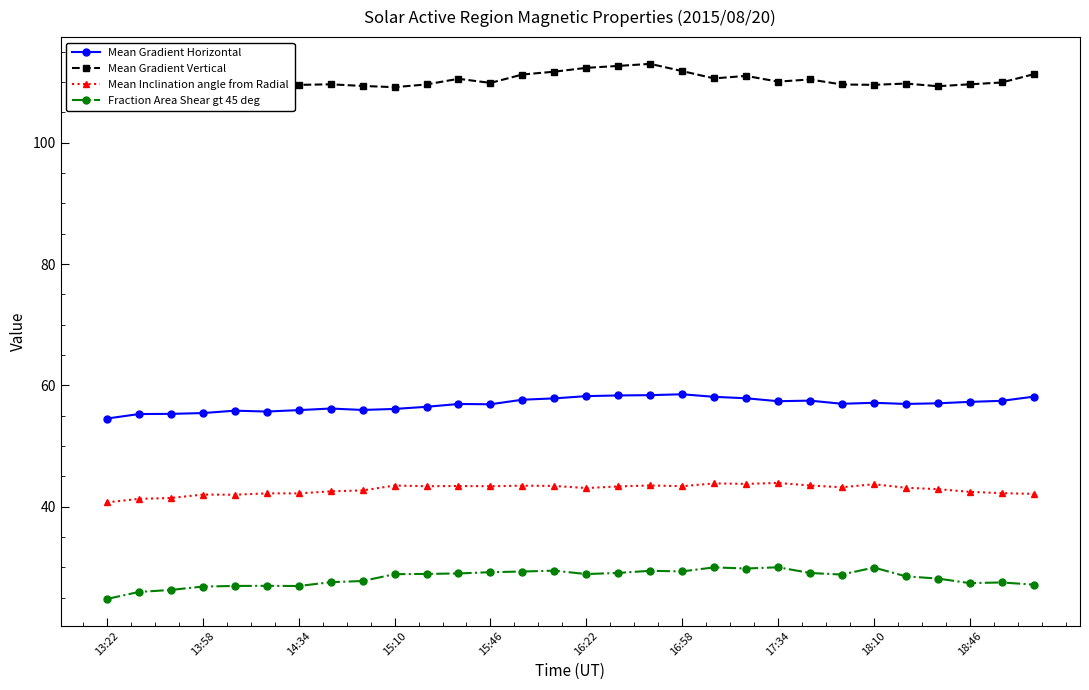

Is the value of Mean Gradient Horizontal at 13:58 greater than the value of Fraction Area Shear gt 45 deg at 13:58?

Yes